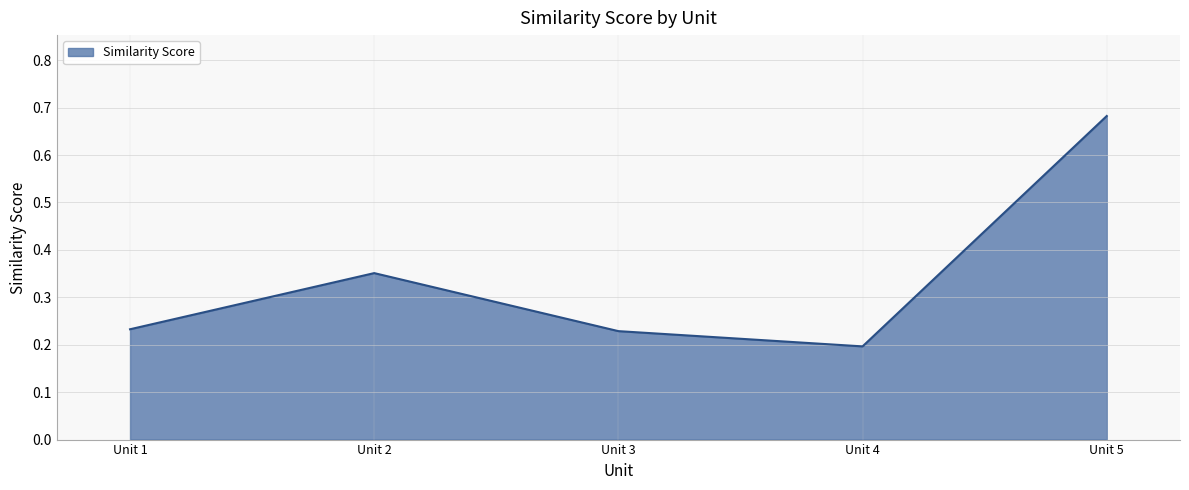

Does the chart display data point markers on the line(s)?

No